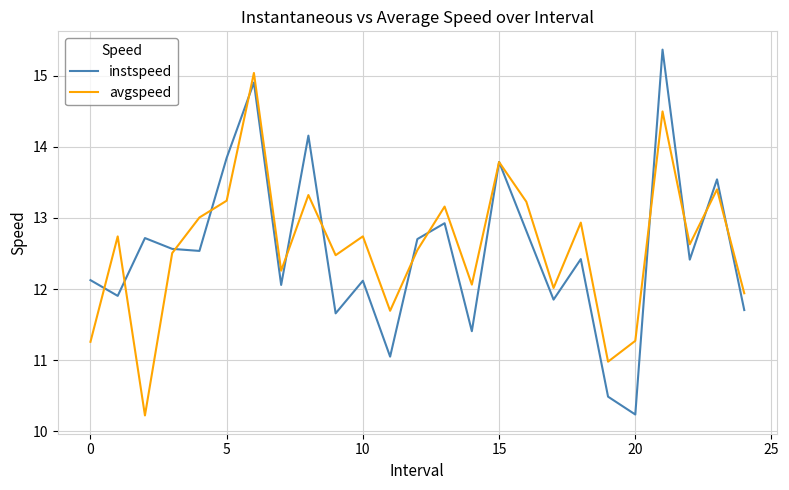

Rank the series by their maximum value, from highest to lowest.

instspeed, avgspeed